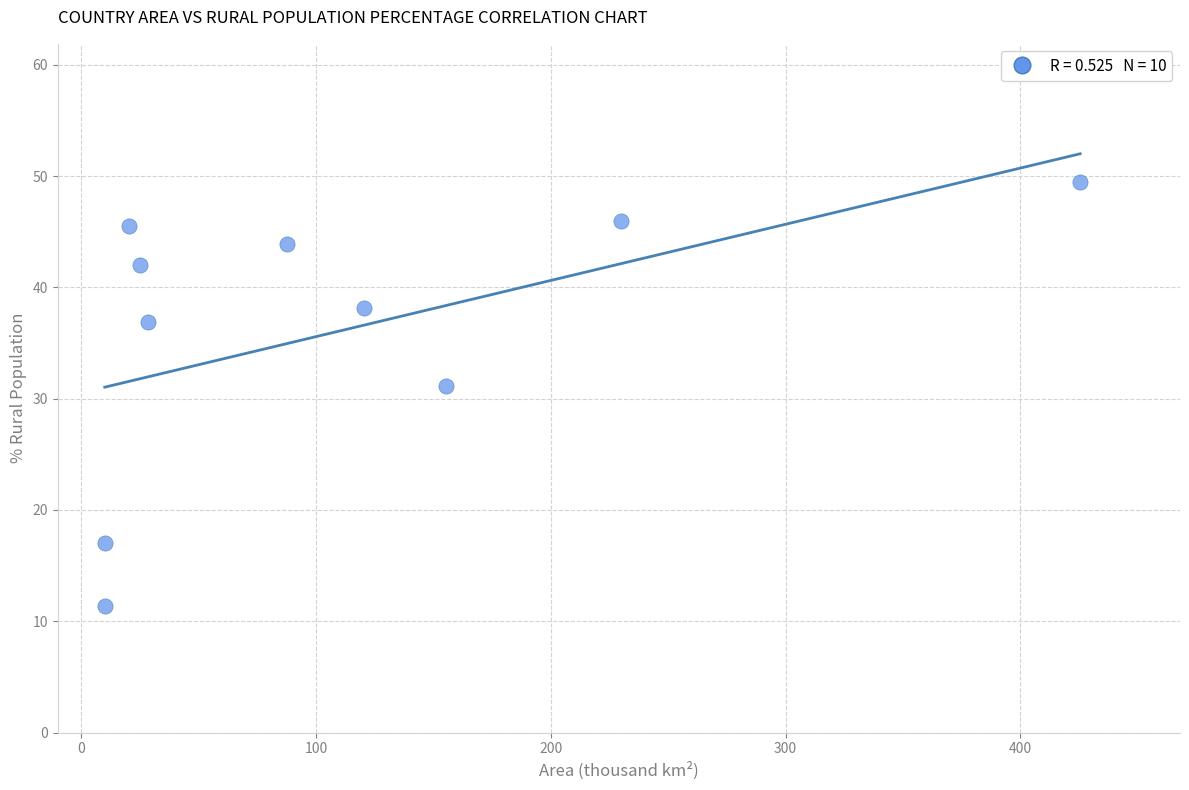

What Y value in the scatter plot is closest to 30?

31.1